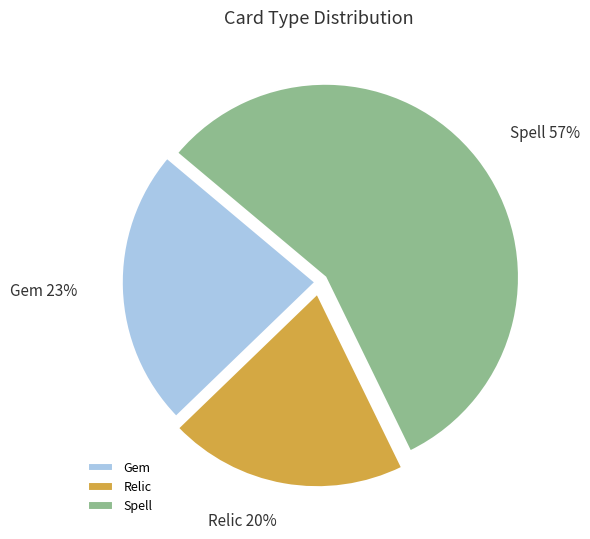

Combined, do Spell and Relic account for over 50%?

Yes